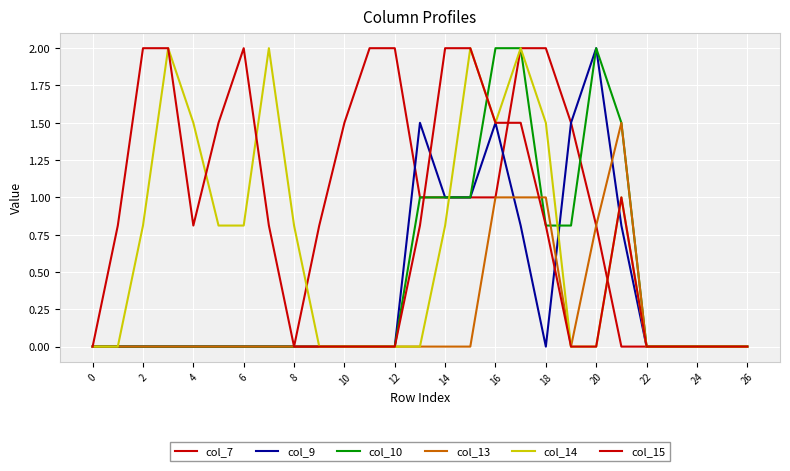

How many lines are shown in the chart?

6